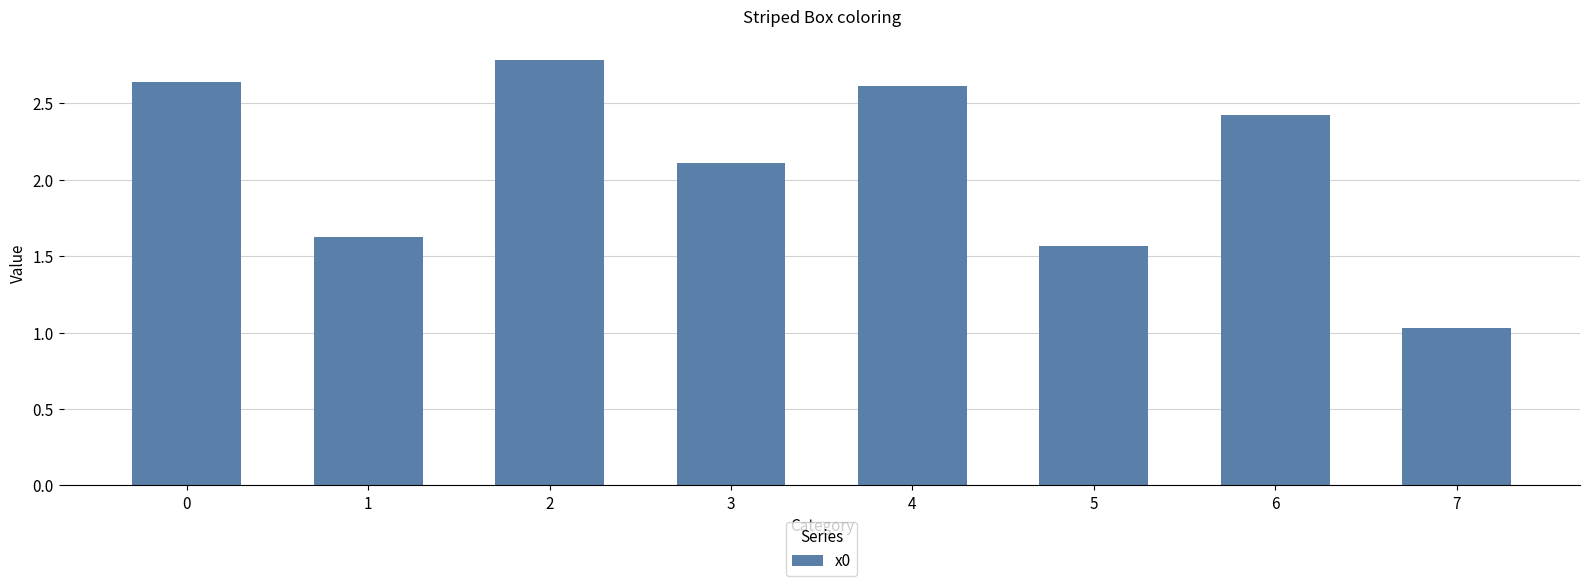

What is the value of the 8th bar from the left?

1.0